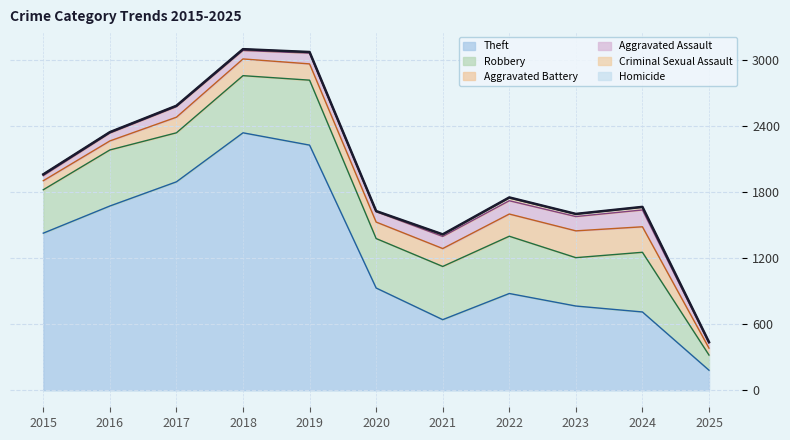

What is the spread (max minus min) of values at 2016?

1675